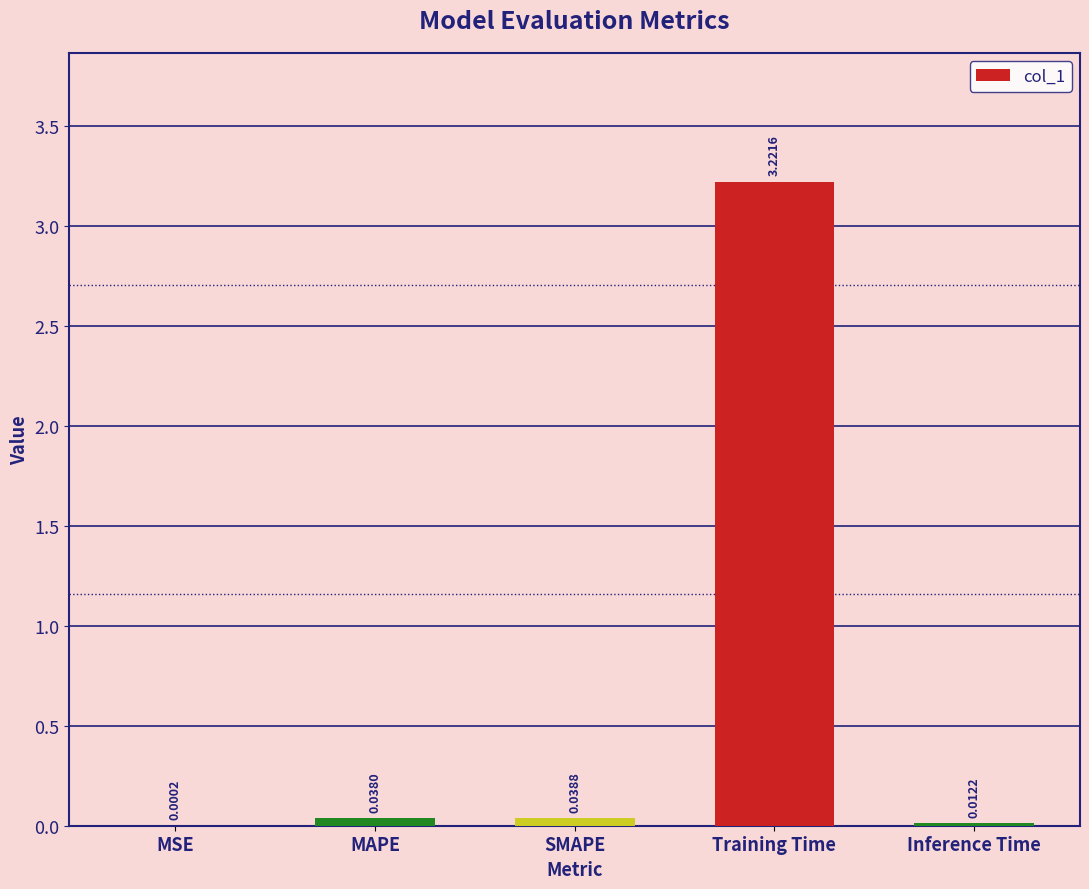

What is the average value?

0.7